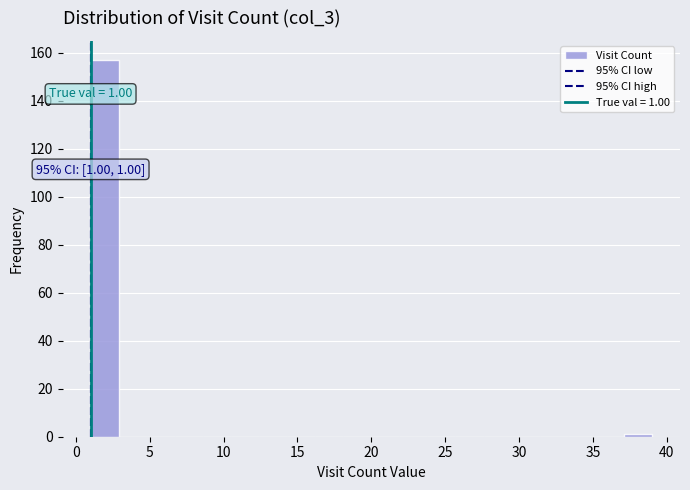

Read against the x-axis, roughly where is the centre of the tallest bar?

2.0